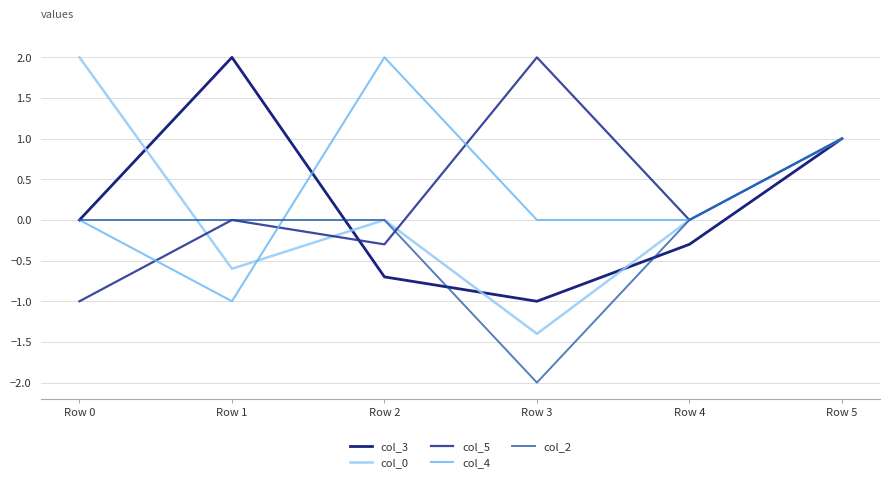

Which series ends up on top after the final intersection of col_4 and col_3?

col_4